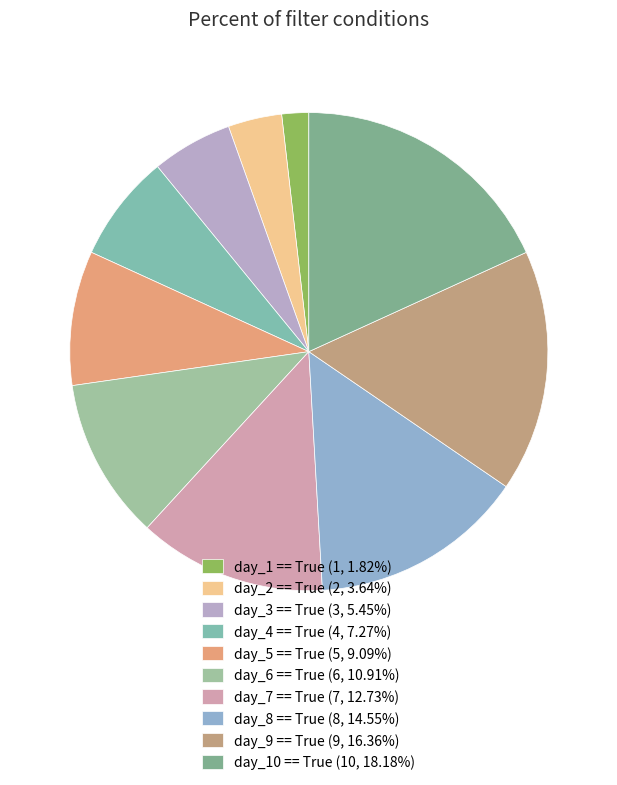

How many segments does this pie chart have?

10